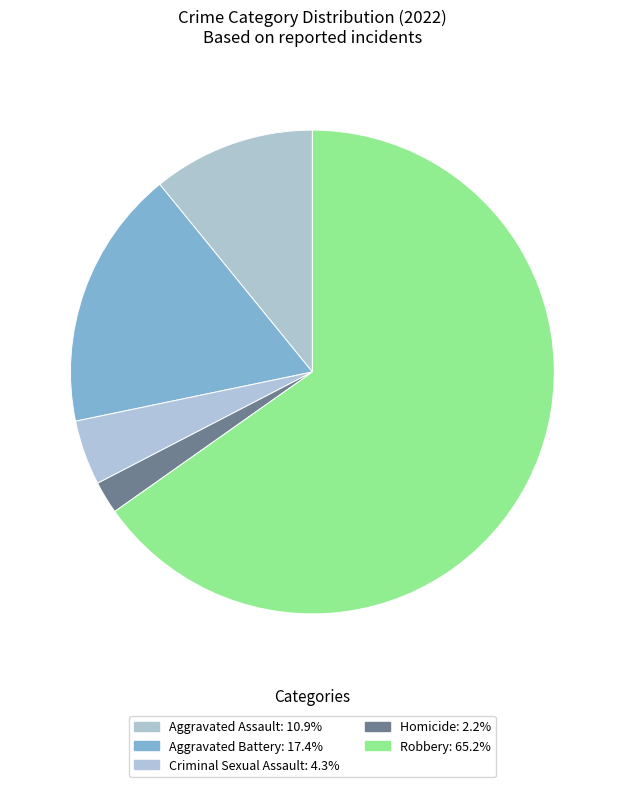

Which slice is the largest?

Robbery